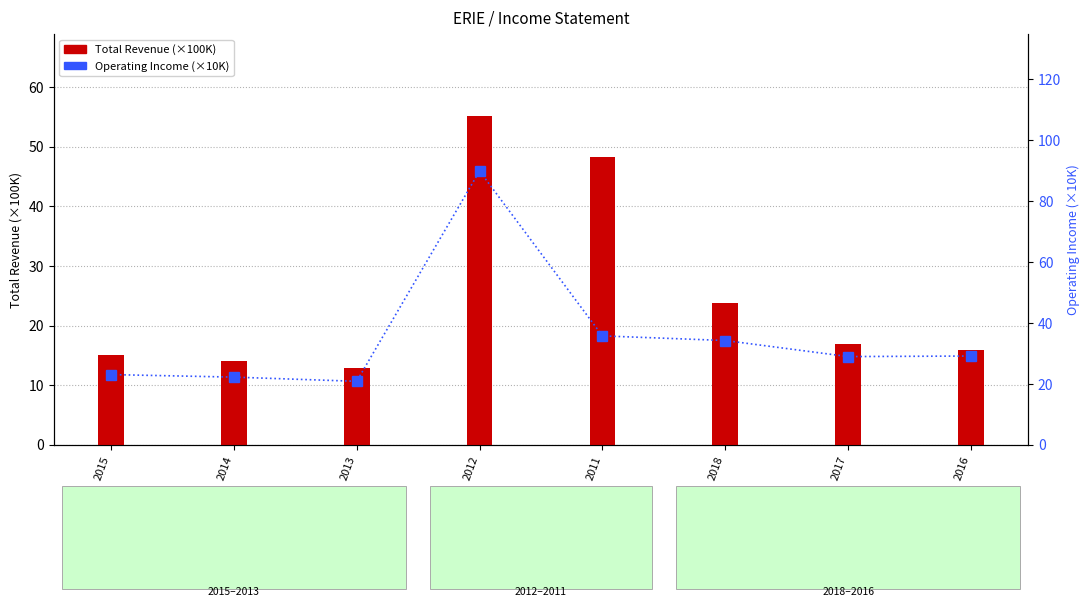

At which label is Total Revenue (×100K) closest to 34?

2018